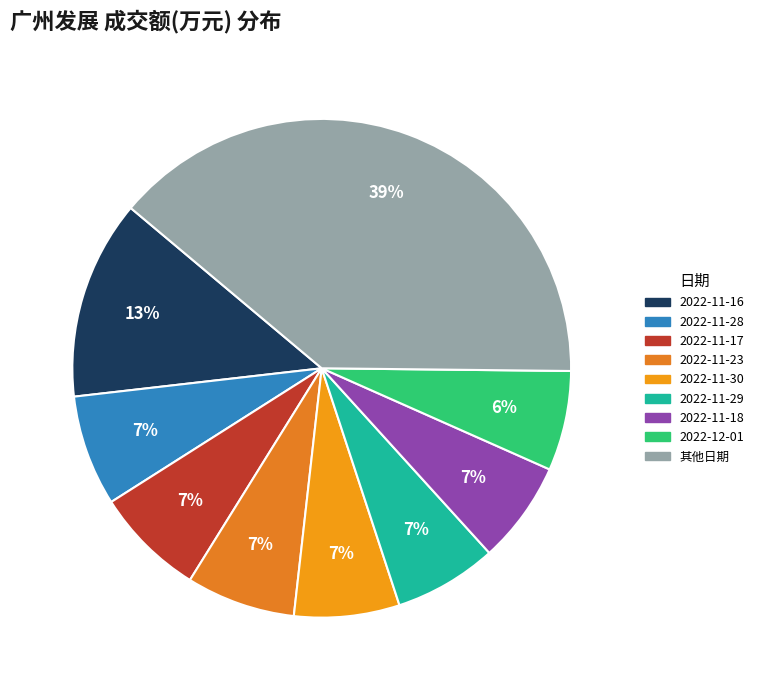

How many segments does this pie chart have?

9